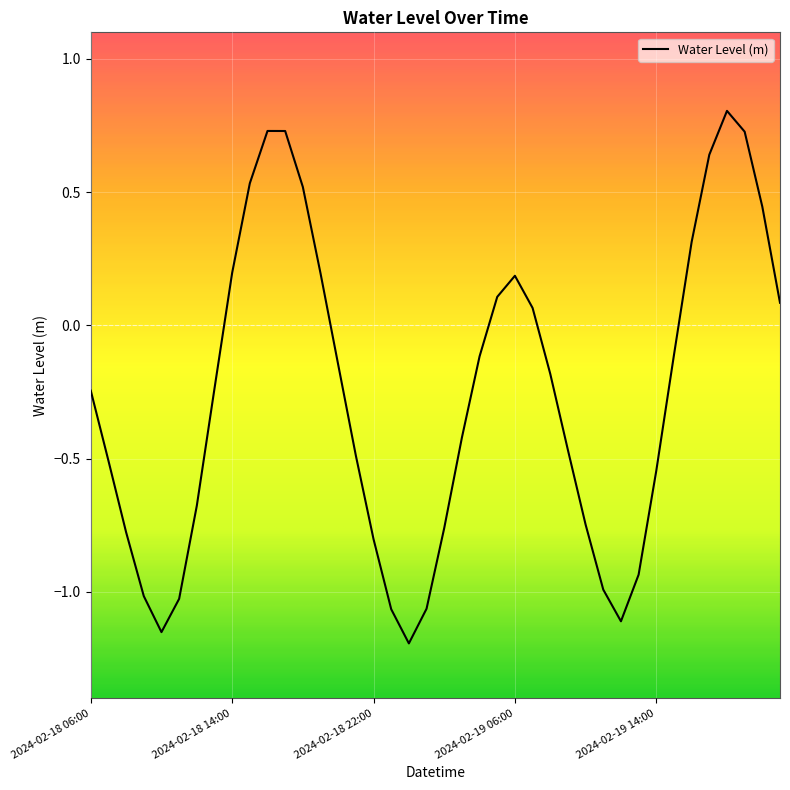

What is the maximum value shown in the chart?

0.8